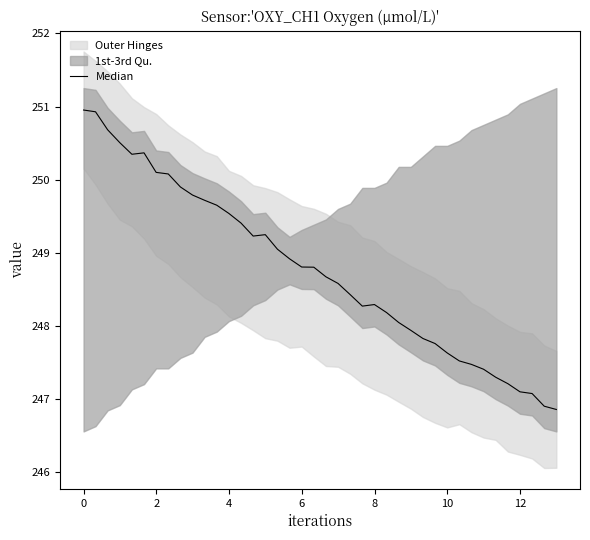

How many interior local valleys (lower than both neighbors) does the data have?

3